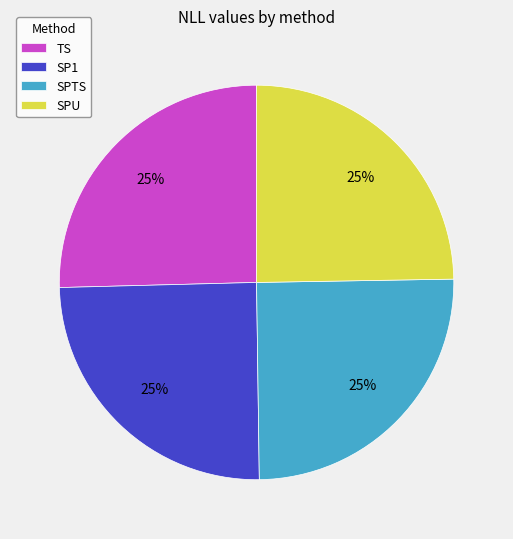

To the nearest percent, what percentage of the pie is TS?

25%